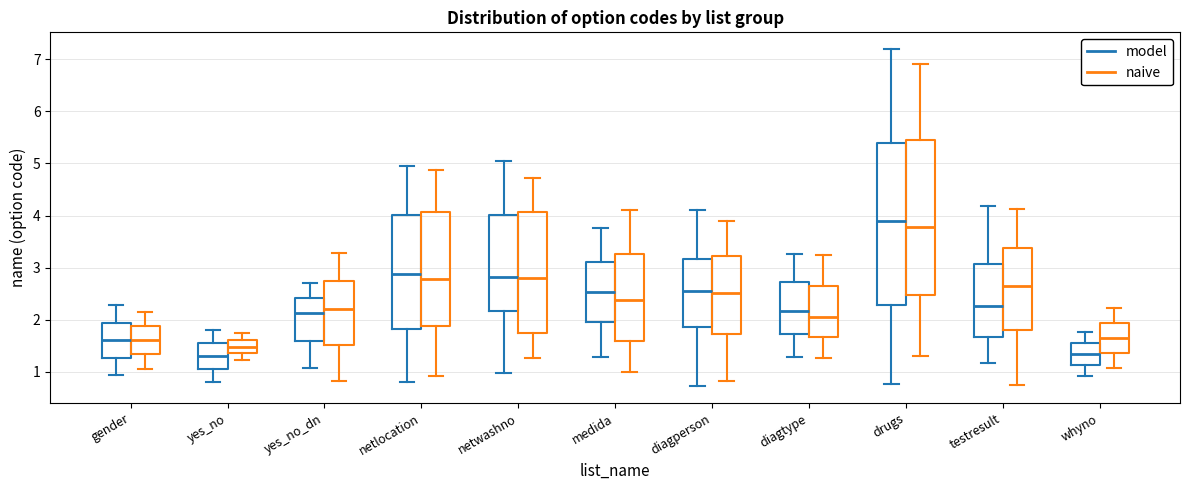

Which box is the tallest, from its lower edge to its upper edge?

drugs (model)